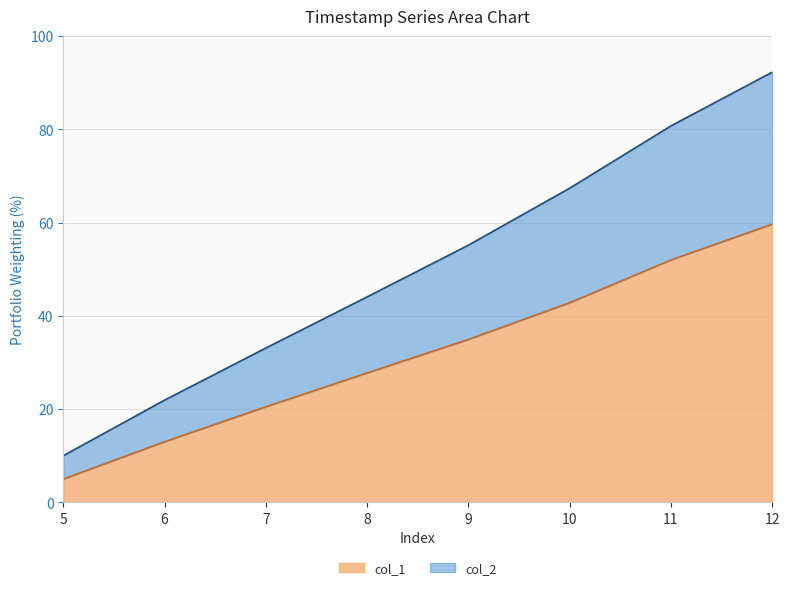

True or false: col_2 and col_1 cross at least once.

False